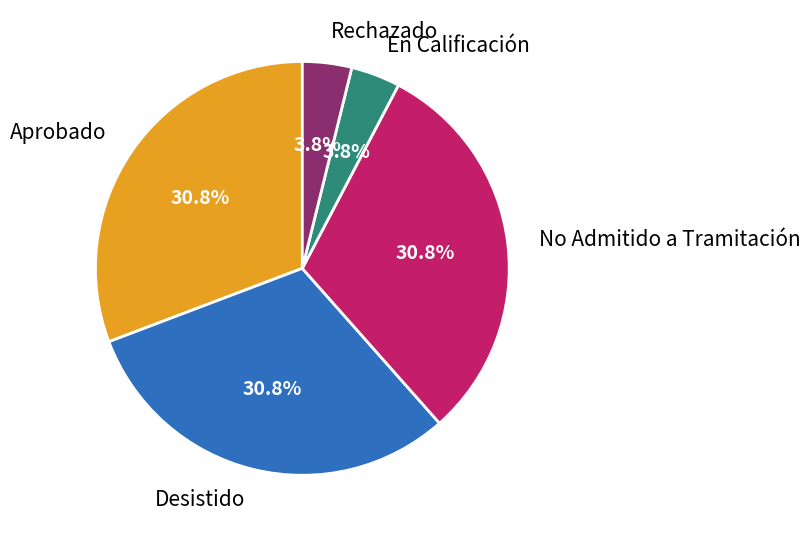

What is the ratio of the value at Desistido to the value at Aprobado?

1.0